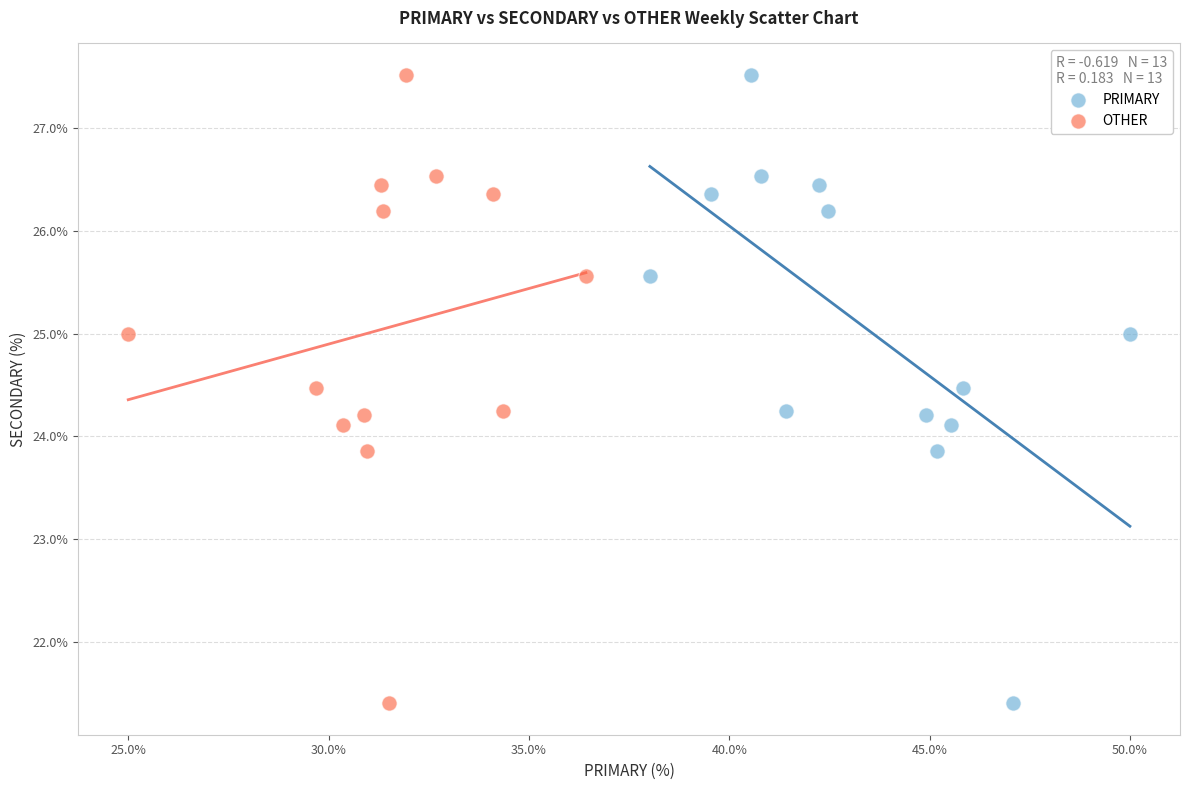

What are all the series names shown in the legend?

PRIMARY, OTHER